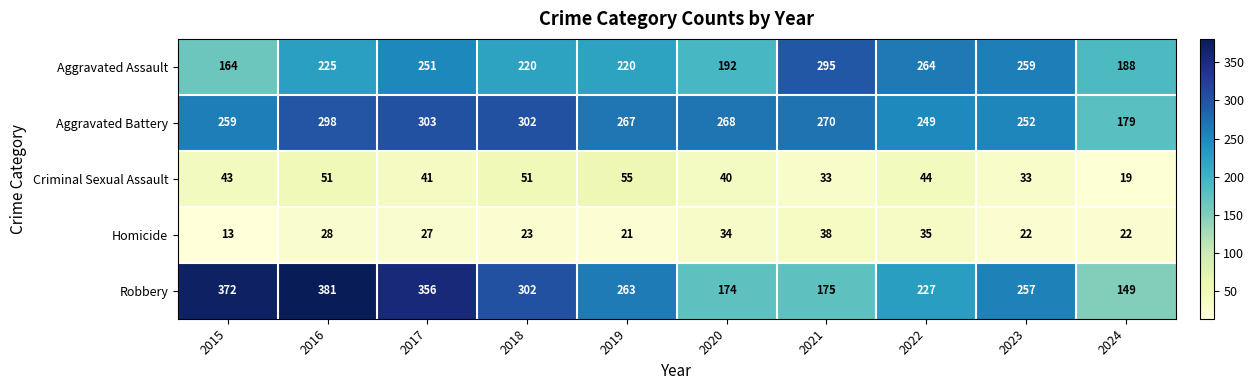

What is the maximum value shown in the chart?

381